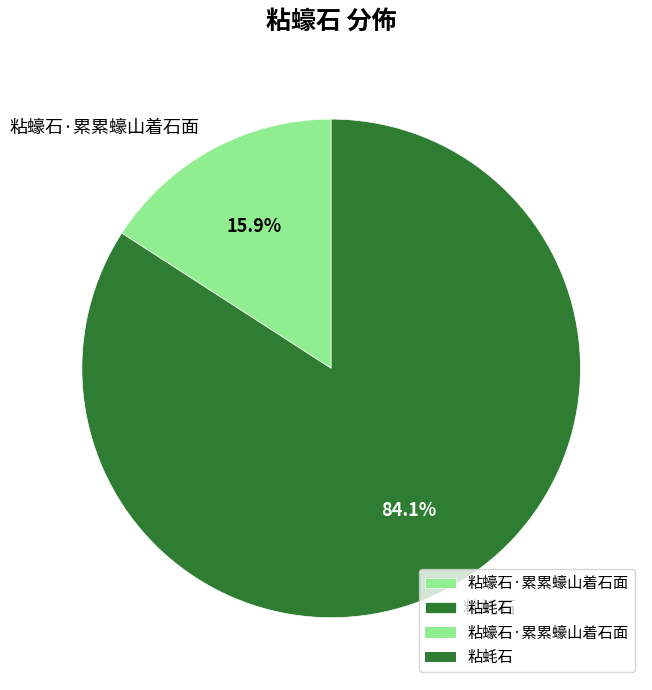

What is the total percentage of 粘蠔石·累累蠔山着石面 and 粘蚝石?

100.0%